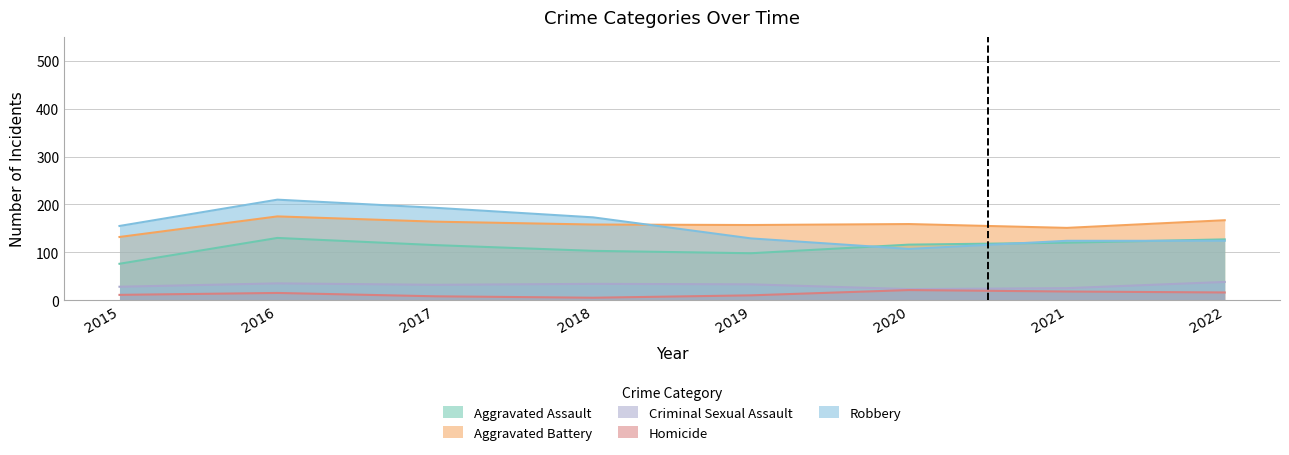

The Criminal Sexual Assault series shows 9 at 2019. True or false?

False